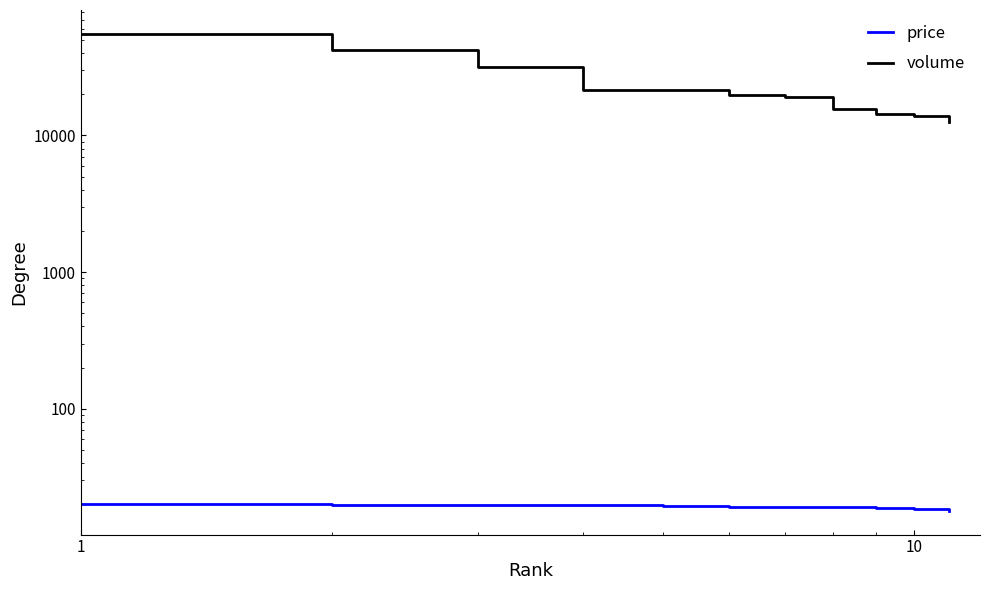

The price series shows 28.8 at 10. True or false?

False